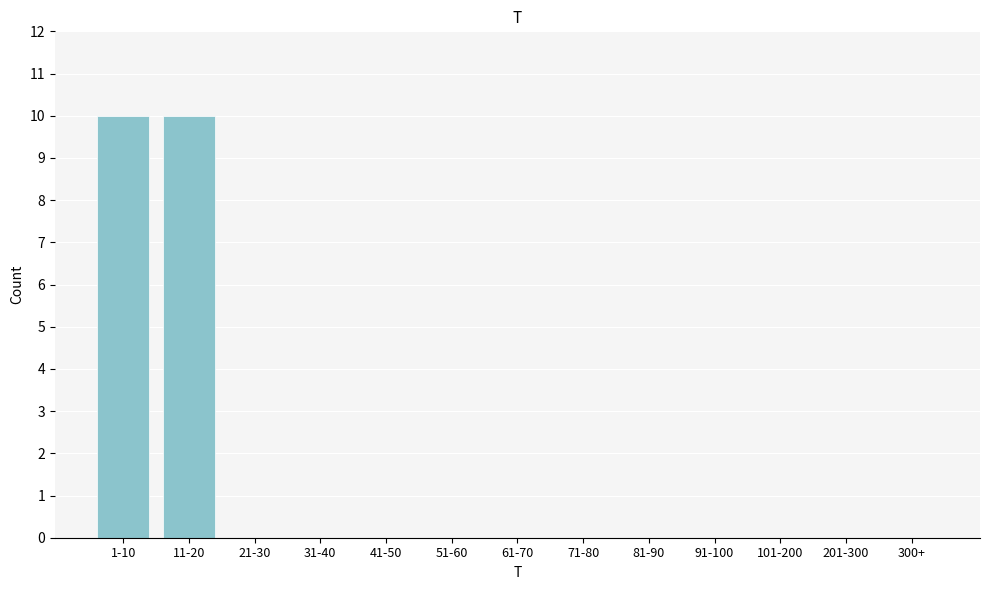

Reading right to left, extract all data points from this chart.

300+=0	201-300=0	101-200=0	91-100=0	81-90=0	71-80=0	61-70=0	51-60=0	41-50=0	31-40=0	21-30=0	11-20=10	1-10=10